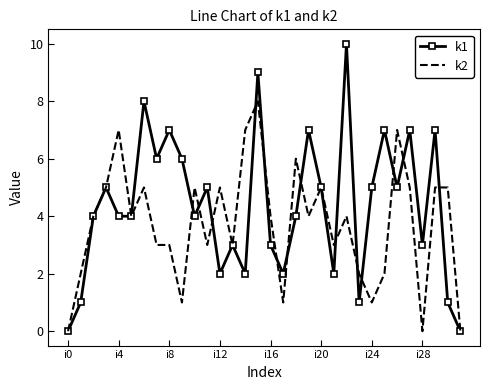

What is the maximum value shown in the chart?

10